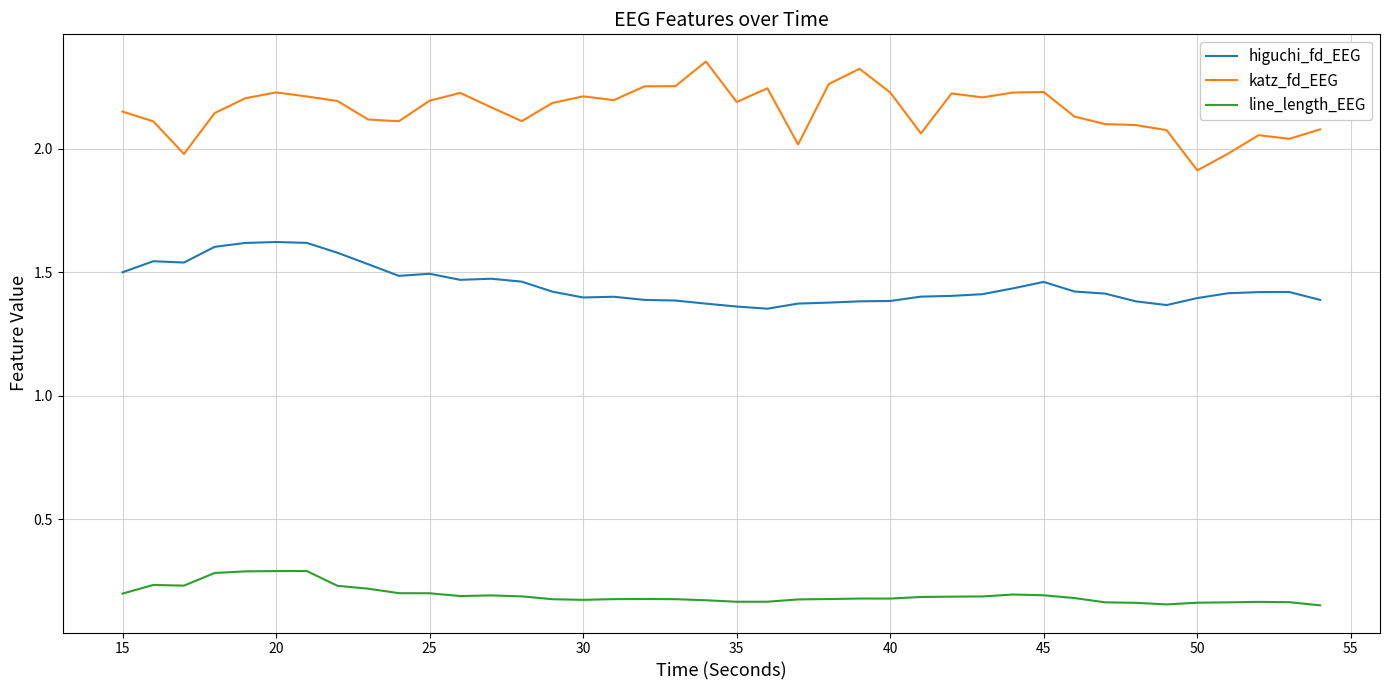

Which series has the largest total across all categories?

katz_fd_EEG